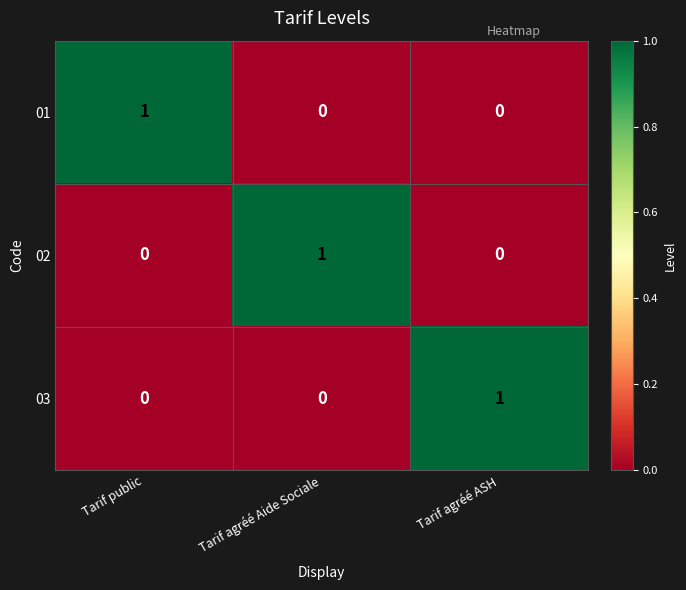

The 01 series shows 1 at Tarif agréé Aide Sociale. True or false?

False